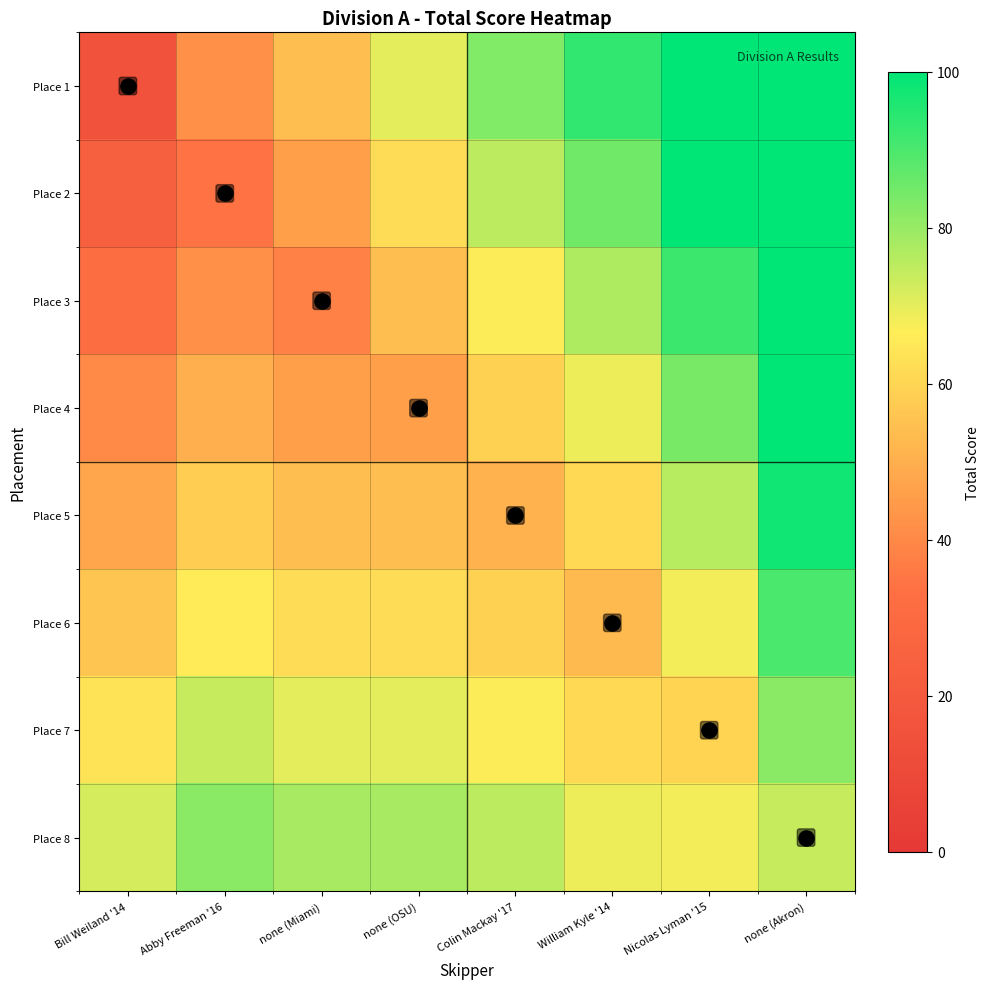

Between Colin Mackay '17 and Nicolas Lyman '15, which is larger?

Nicolas Lyman '15